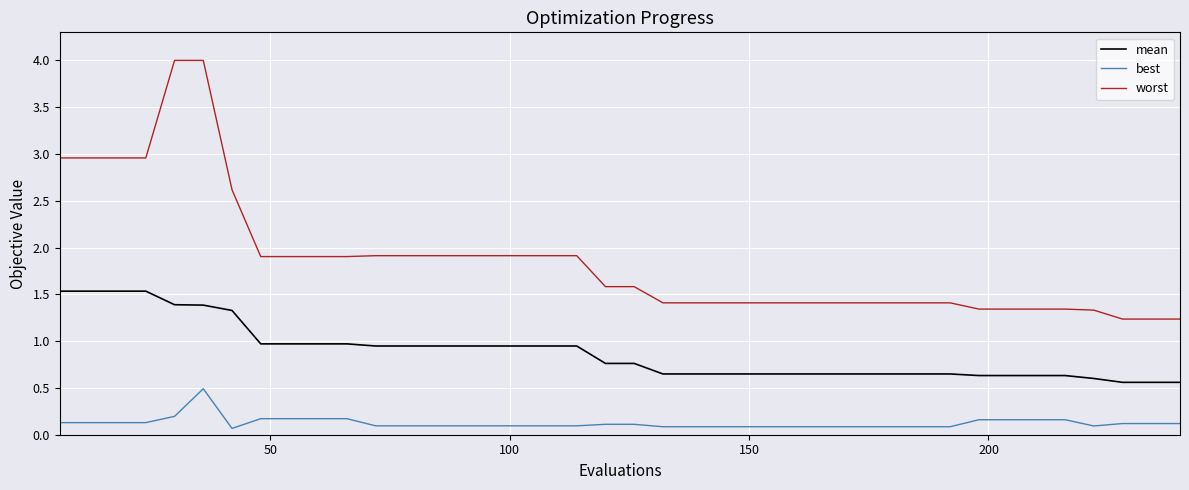

List the series in order of their overall mean, lowest first.

best, mean, worst